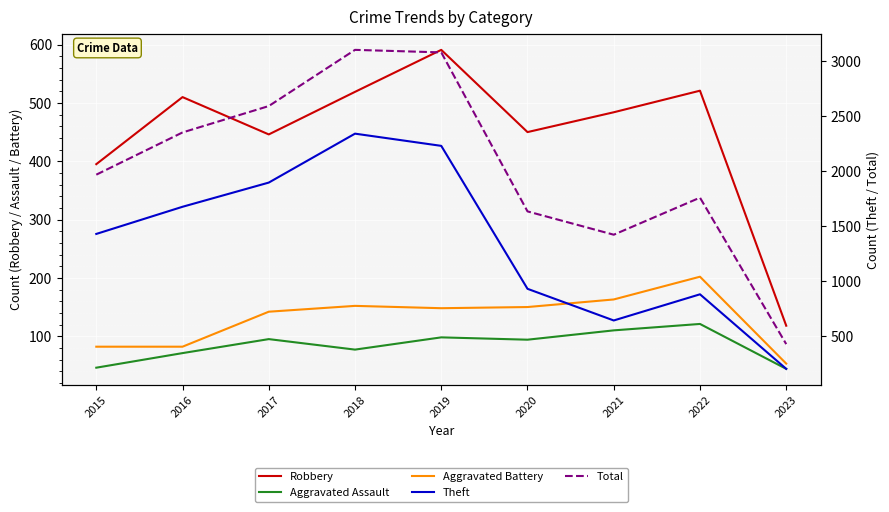

Between 2015 and 2022, which is larger?

2022